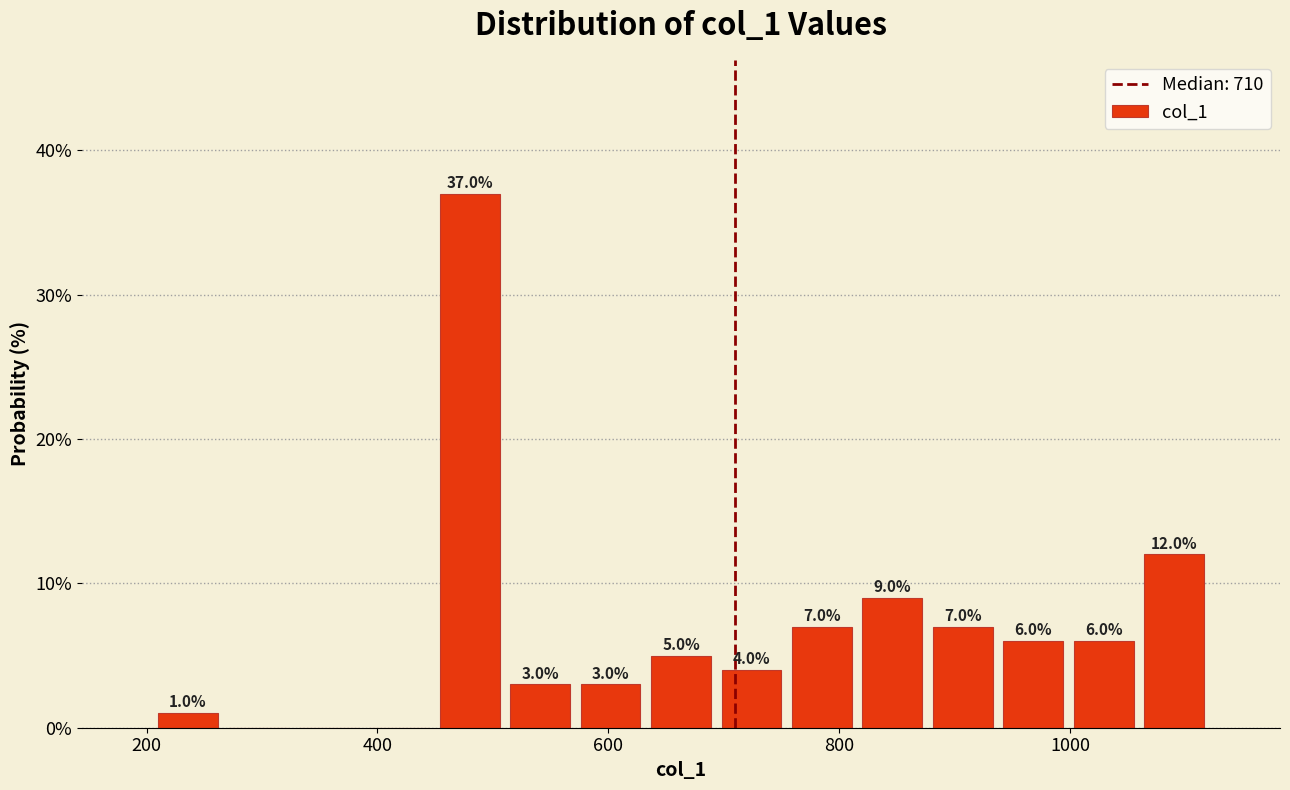

Read against the x-axis, roughly where is the centre of the tallest bar?

480